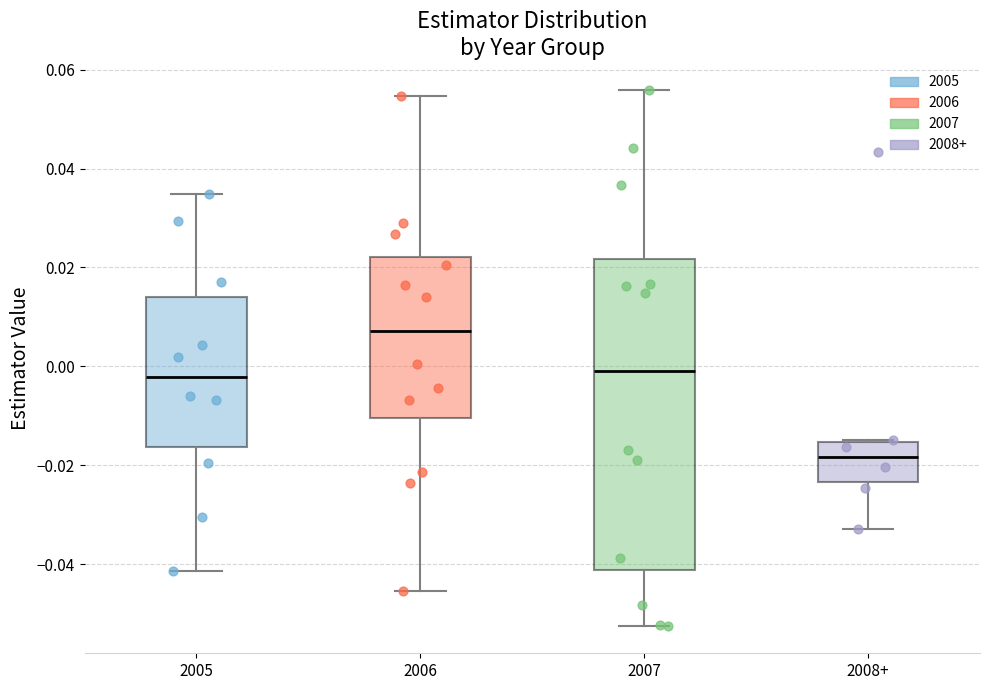

Reading left to right, transcribe this box plot: for each box, give where its median line is, the range the box spans, and where its two whiskers end, as read against the y-axis. The values are not printed on the chart, so give them approximately, as read against the axis.

2005: median -0.002, box -0.016 to 0.014, whiskers -0.042 to 0.034
2006: median 0.008, box -0.010 to 0.022, whiskers -0.046 to 0.054
2007: median 0.000, box -0.042 to 0.022, whiskers -0.052 to 0.056
2008+: median -0.018, box -0.024 to -0.016, whiskers -0.032 to -0.014